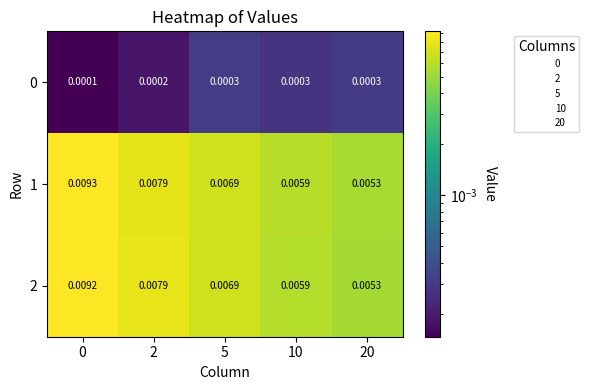

Is the value of 0 at 2 greater than the value of 2 at 2?

No